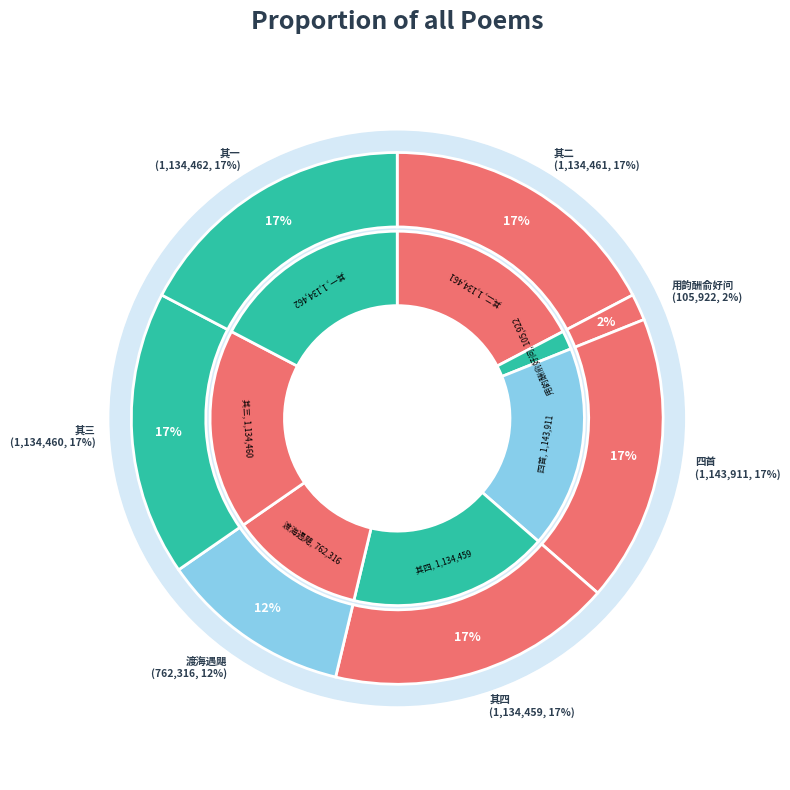

Which slice is the smallest?

三月十七夜大雷雨用韵酬俞好问